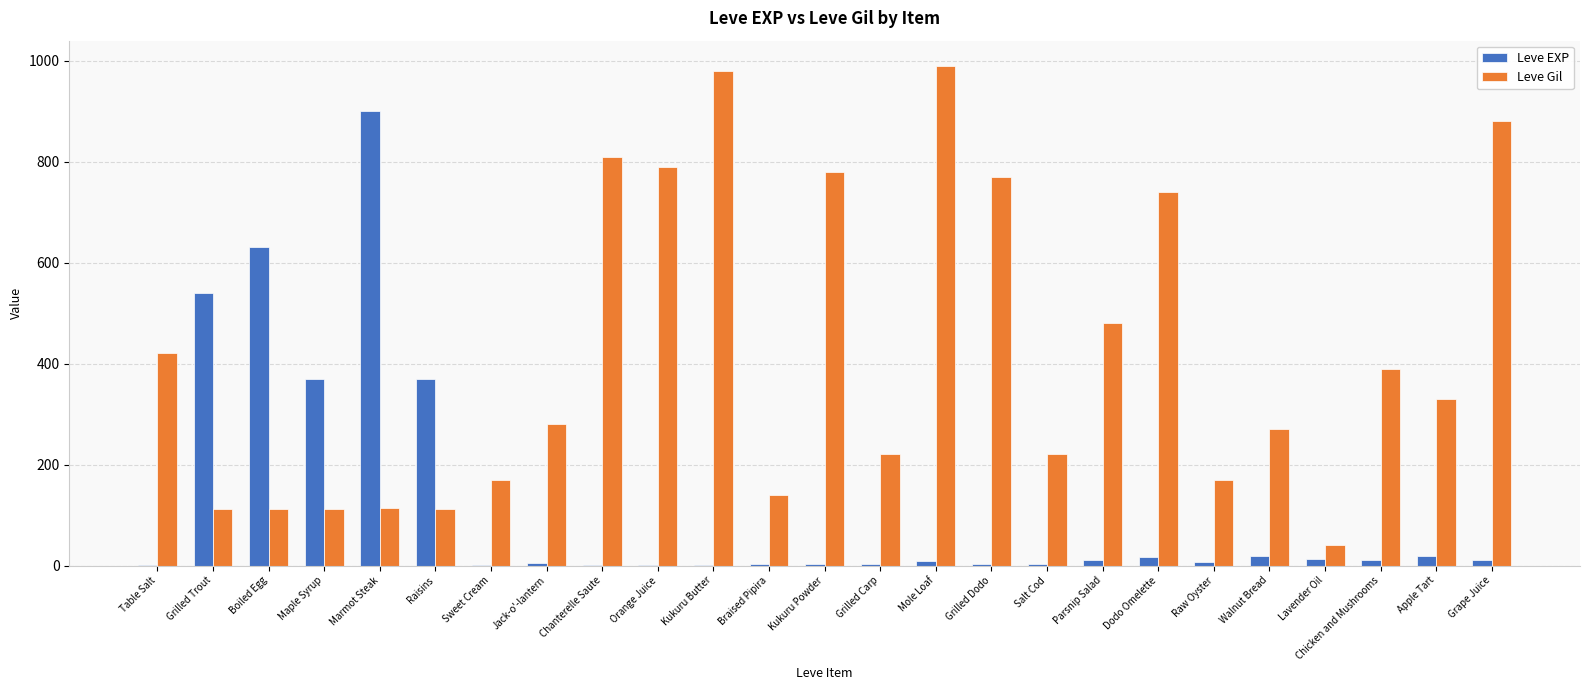

Where does the Leve EXP series first go above 9?

Grilled Trout